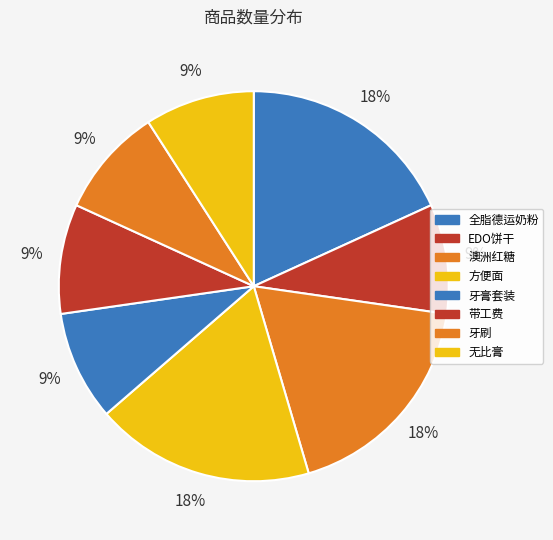

How many segments does this pie chart have?

8